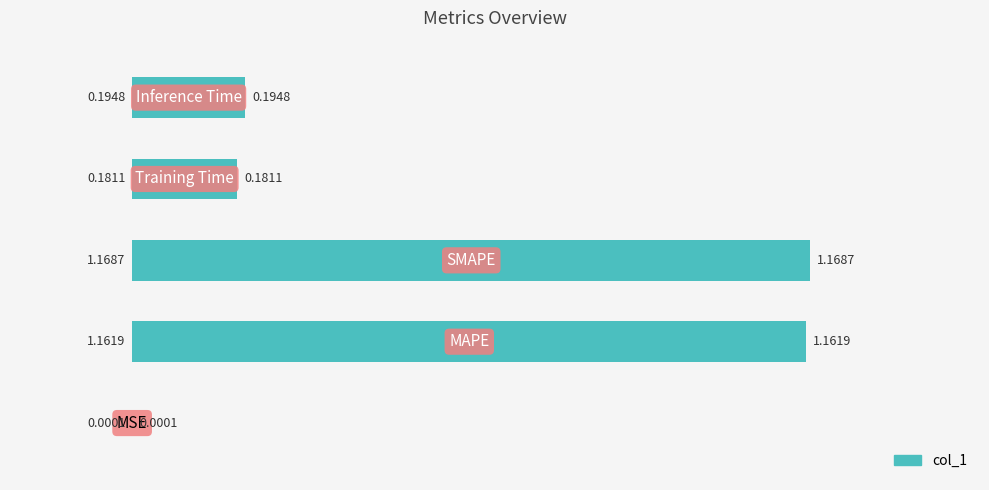

What is the sum of all values?

2.7